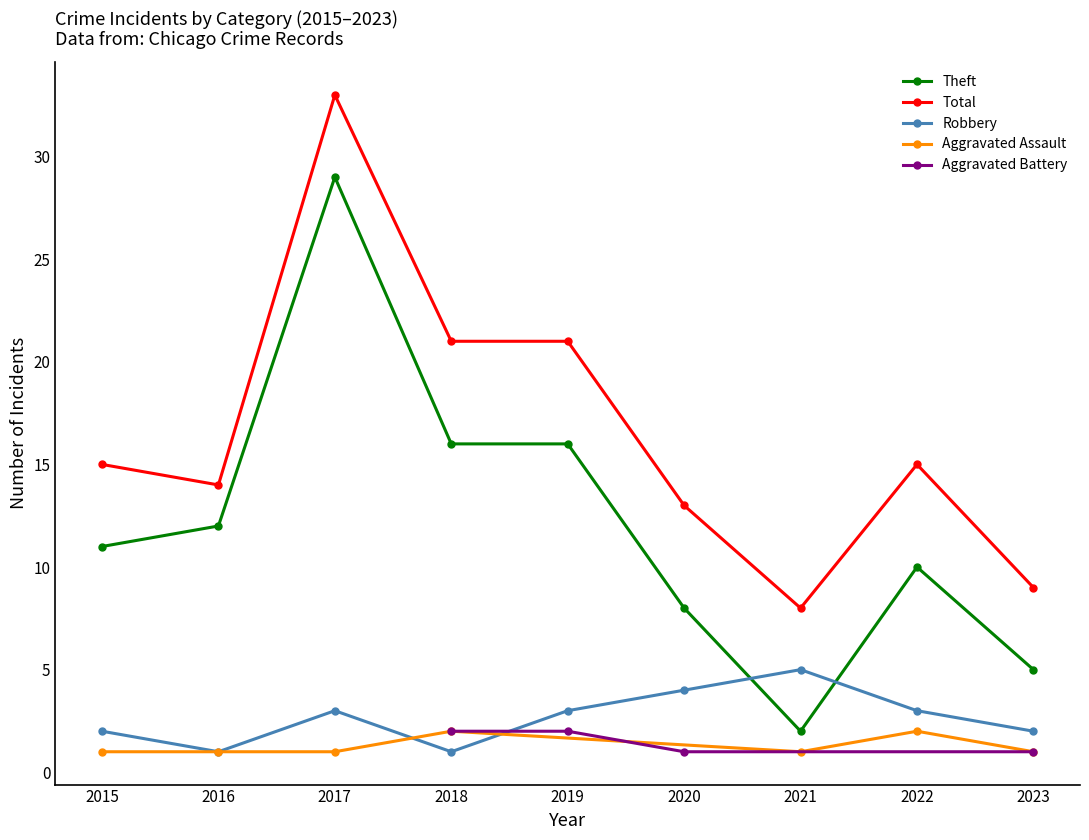

Between 2016 and 2021, which series saw the biggest shift?

Theft